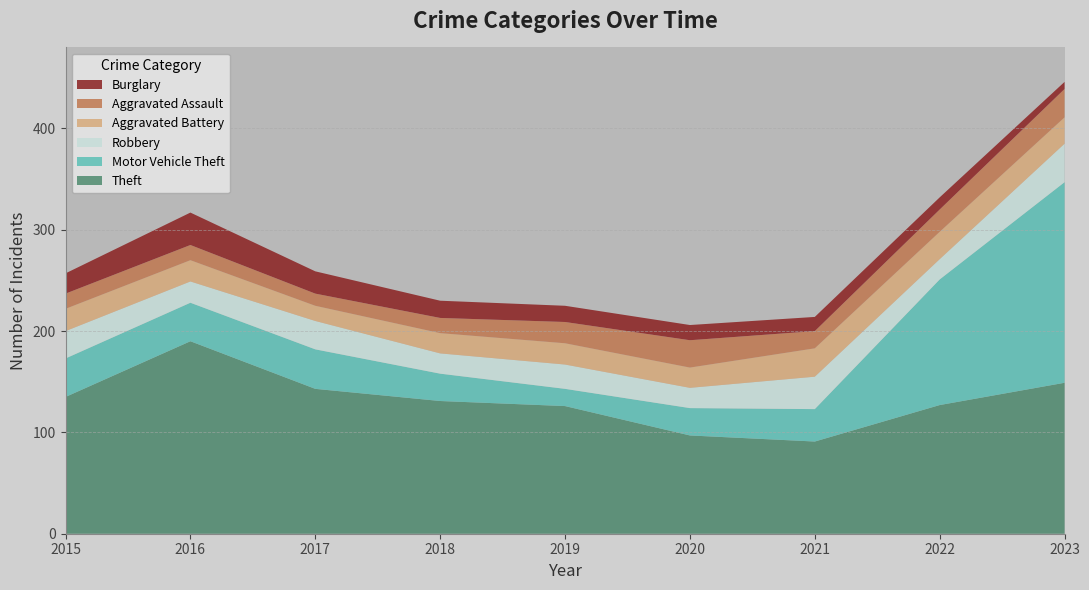

Reading left to right, list all the values displayed in this chart.

Theft: 135	190	143	131	126	97	91	127	149
Motor Vehicle Theft: 38	38	39	27	17	27	32	124	198
Robbery: 27	21	28	20	24	20	32	20	38
Aggravated Battery: 22	21	15	20	21	20	28	27	26
Aggravated Assault: 15	15	12	15	21	27	17	22	28
Burglary: 20	32	22	17	16	15	14	12	7